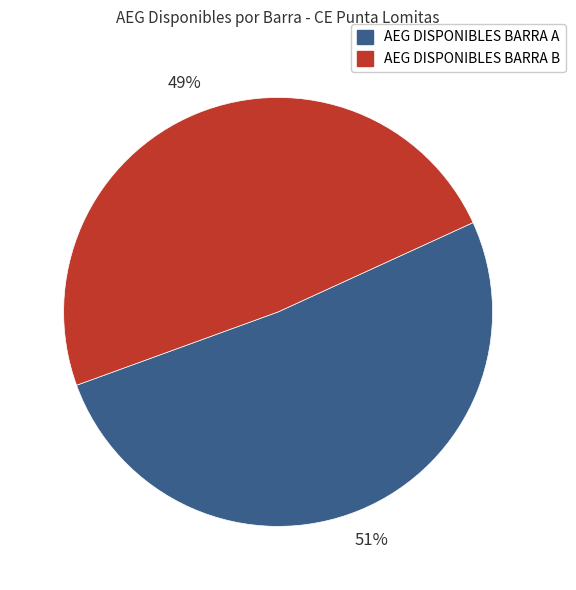

To the nearest percent, what is the combined percentage of AEG DISPONIBLES BARRA A and AEG DISPONIBLES BARRA B?

100%